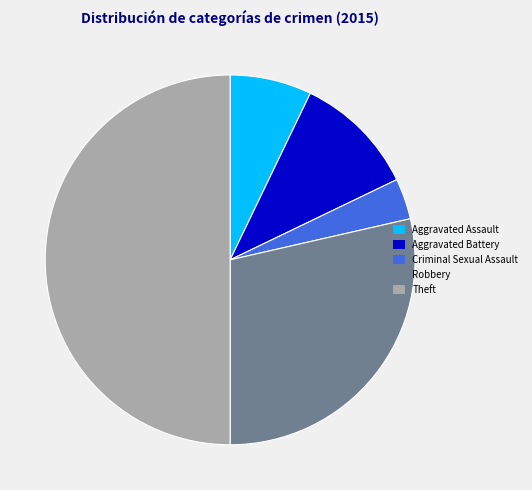

Is it true that Aggravated Assault is 7% of the pie?

True